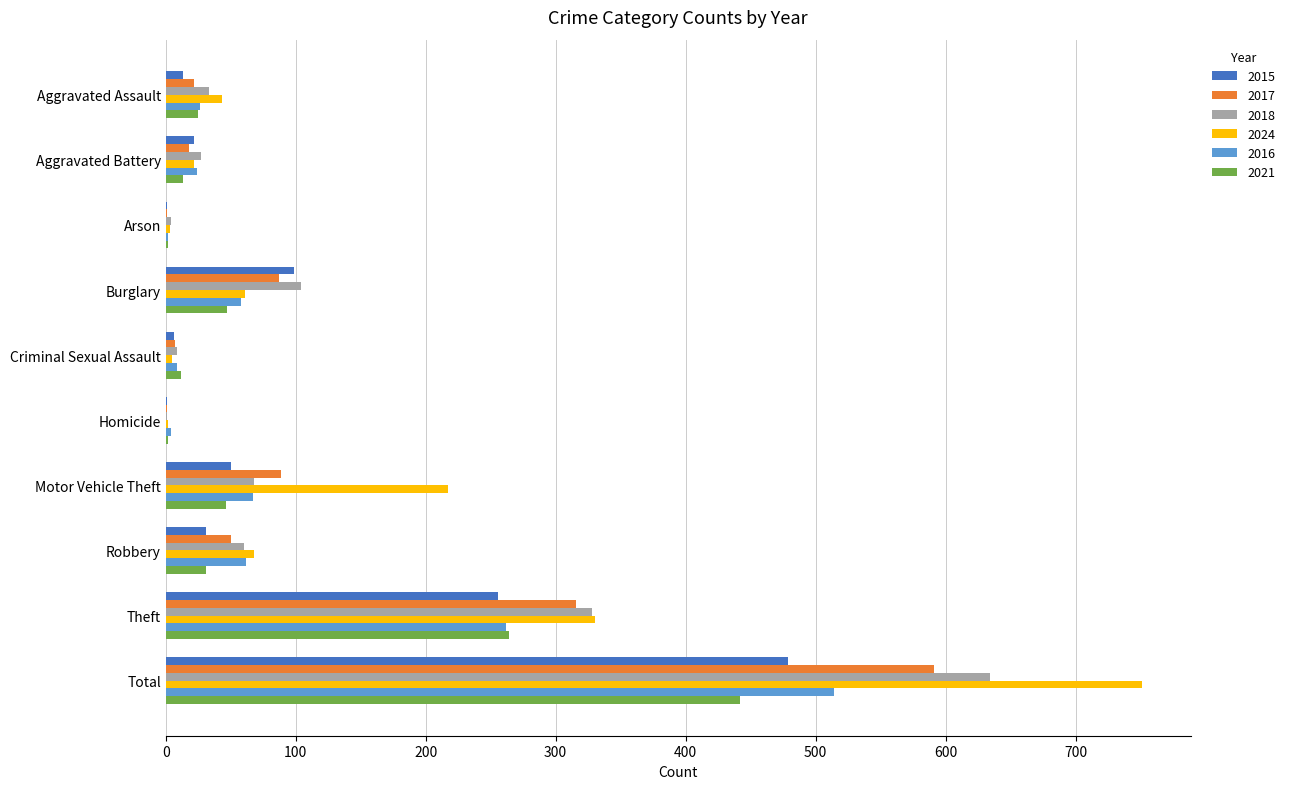

What is the average value of the 2017 series?

118